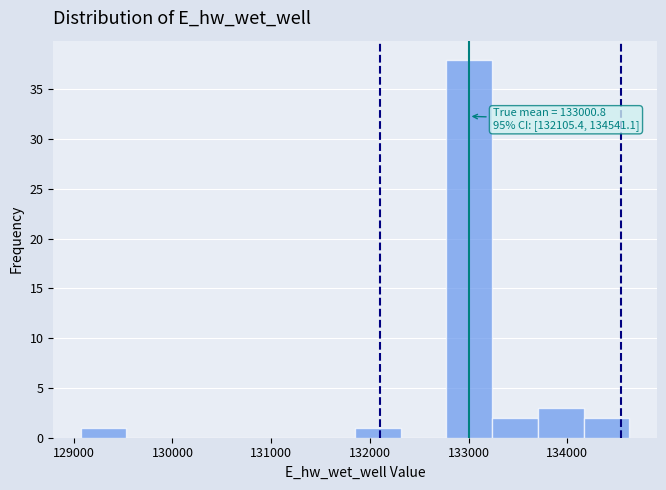

Which range on the x-axis has the tallest bar?

132800 to 133200